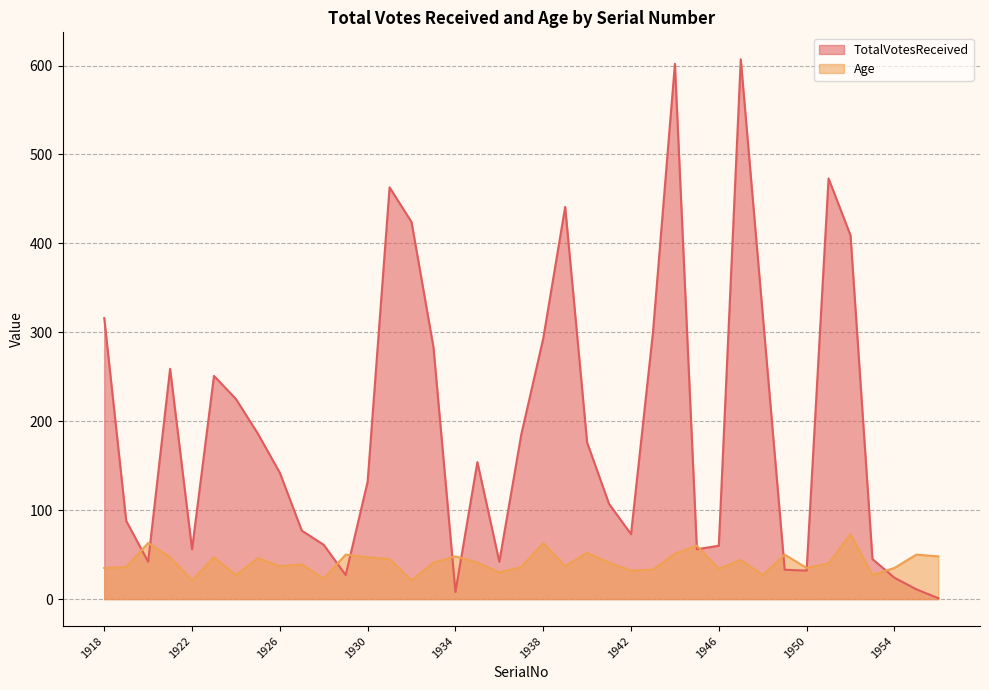

In TotalVotesReceived, how many points are lower than both neighbors (excluding endpoints)?

8